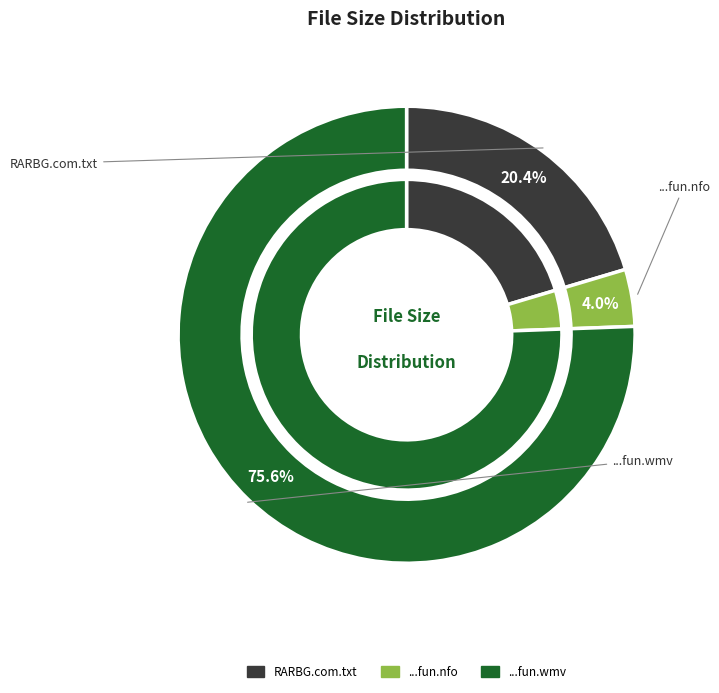

To the nearest percent, what is the difference between the largest and smallest slice percentages?

72%